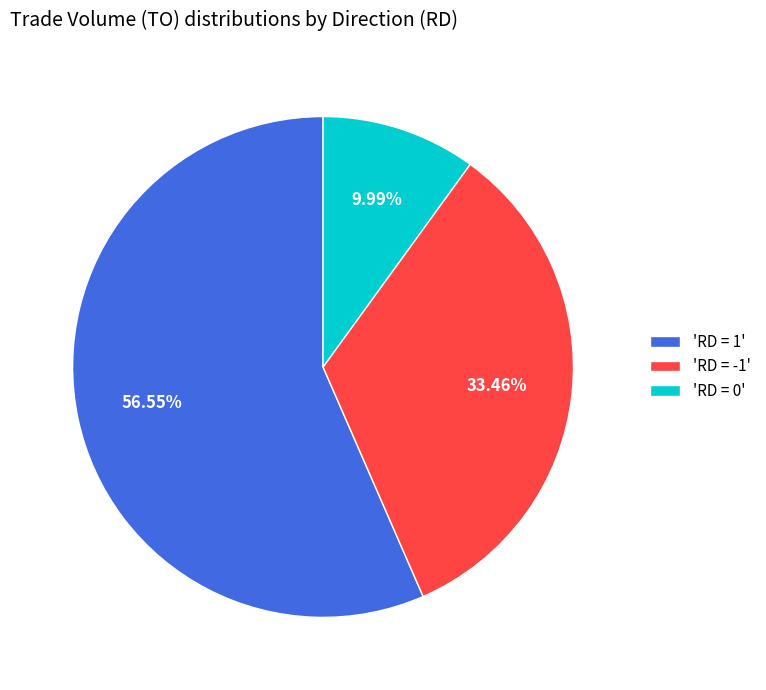

Which category has the smallest portion of the pie?

'RD = 0'